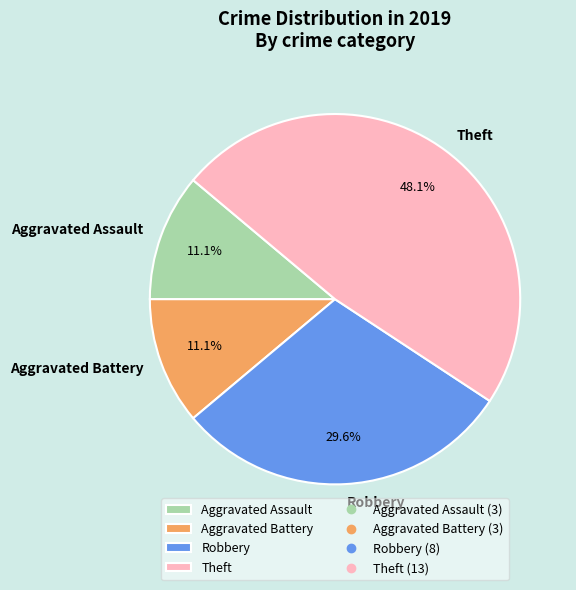

Combined, what portion of the pie is Theft and Aggravated Assault?

59.3%